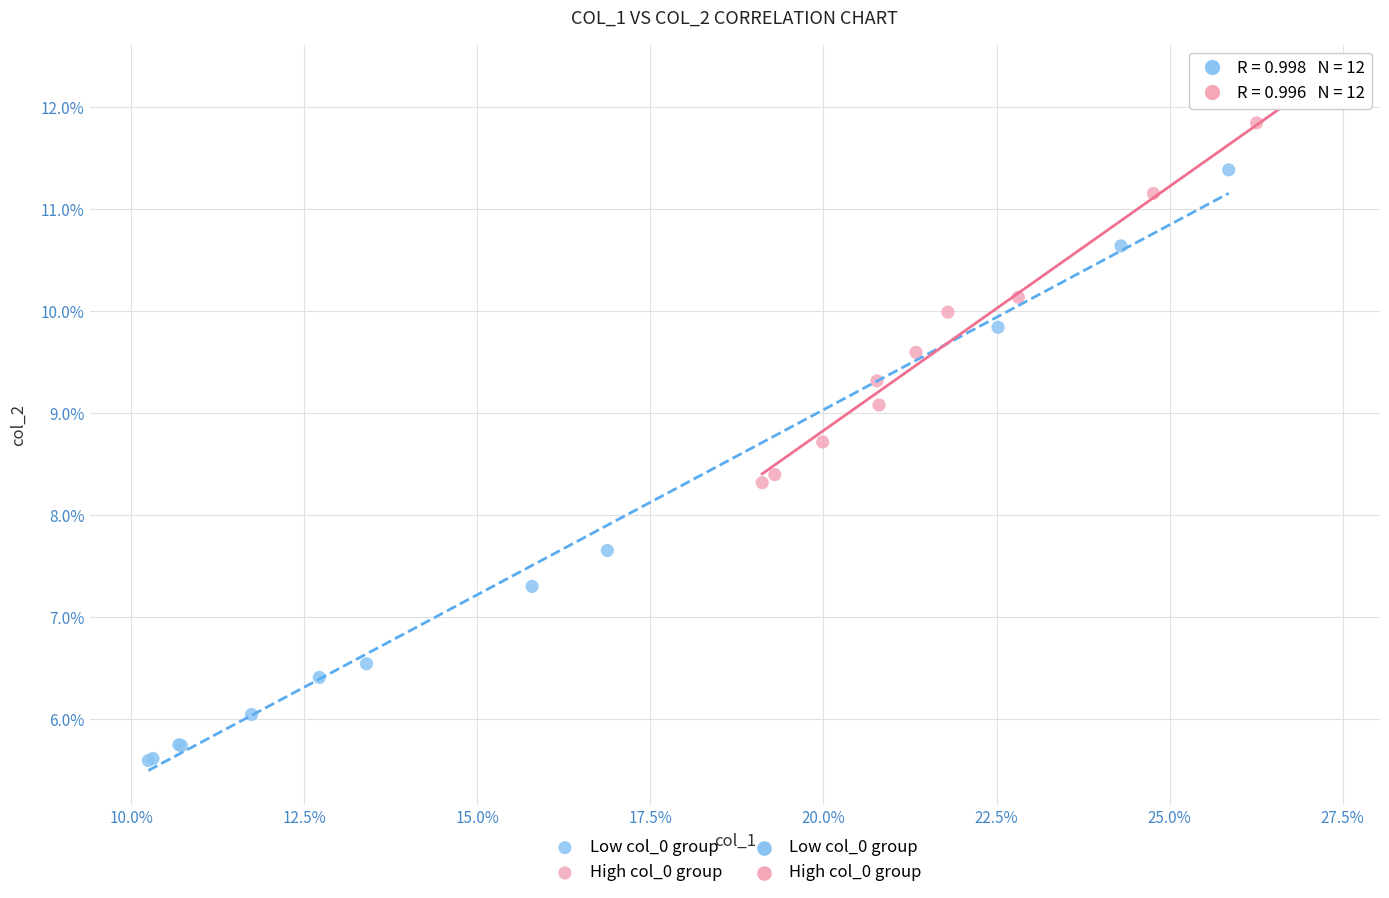

Which series contains the highest Y value?

High col_0 group